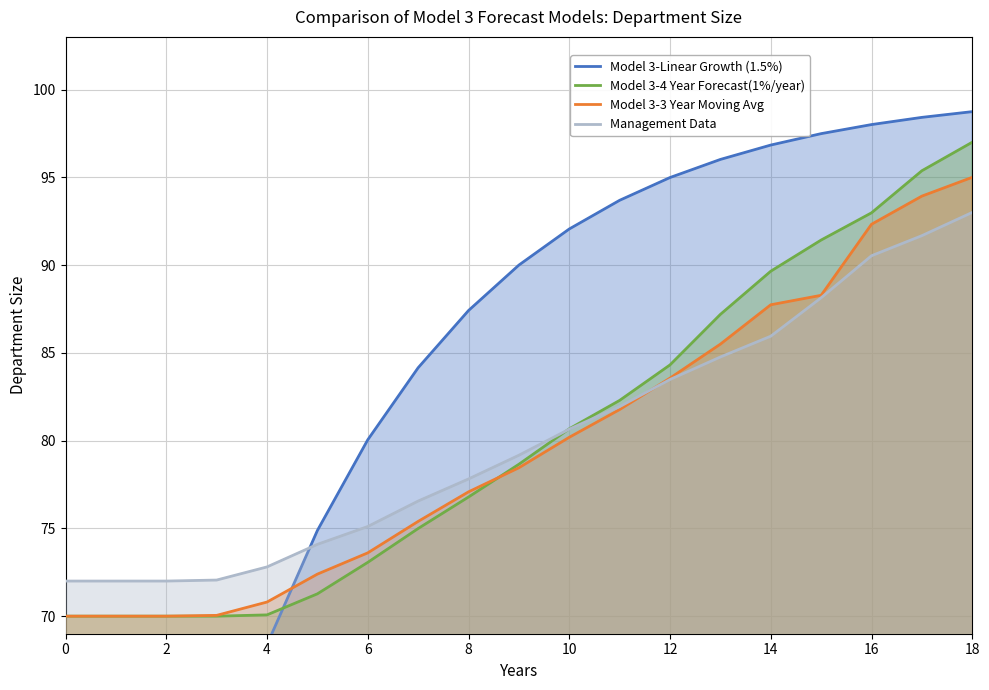

Where does the Model 3-Linear Growth (1.5%) series first go above 90?

10